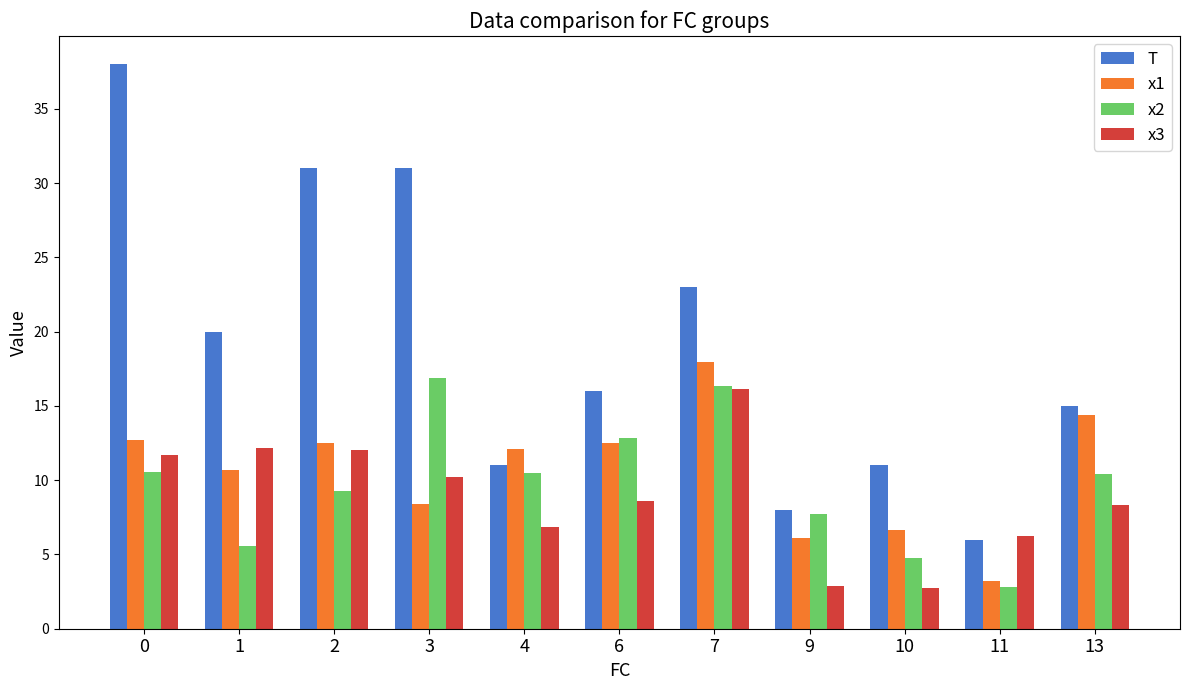

What are all the series names shown in the legend?

T, x1, x2, x3